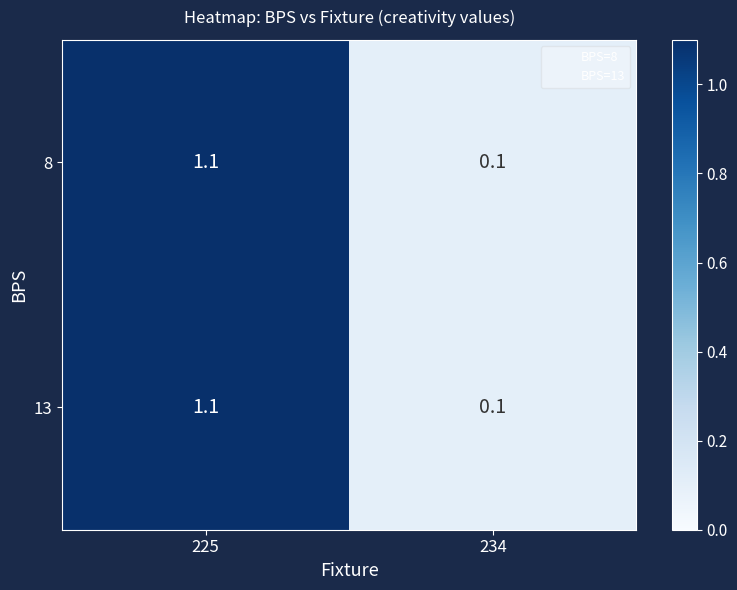

How many data points in 13 are less than 1?

1